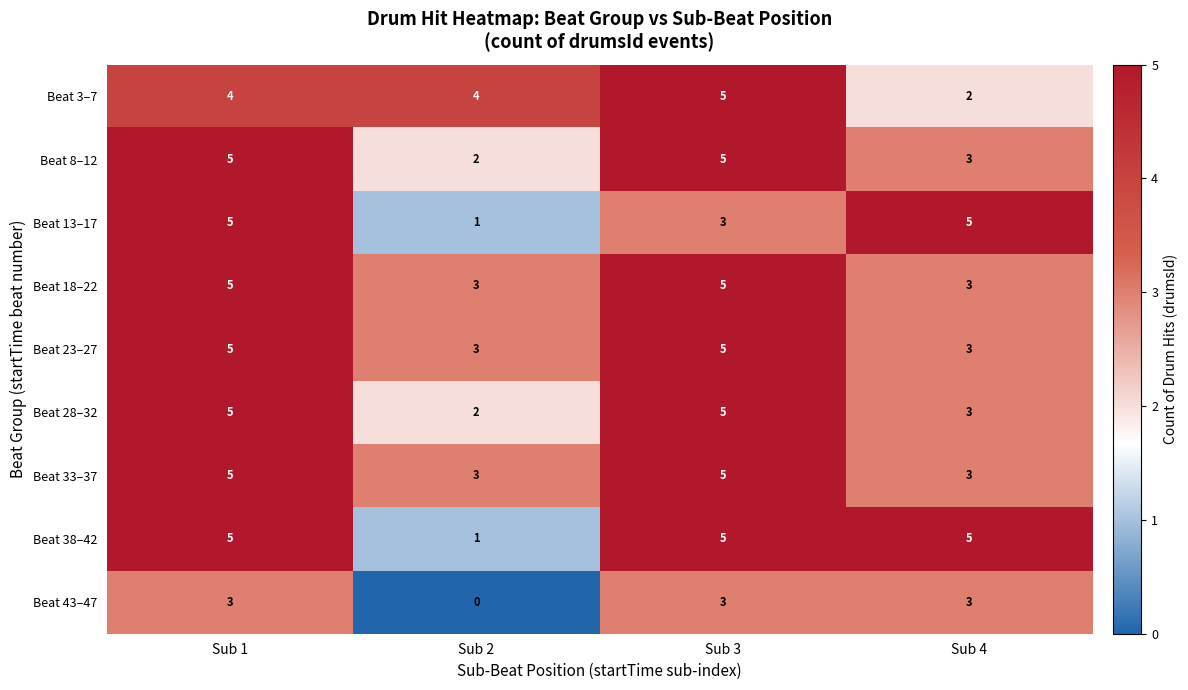

At which label is Beat 13–17 closest to 3?

Sub 3